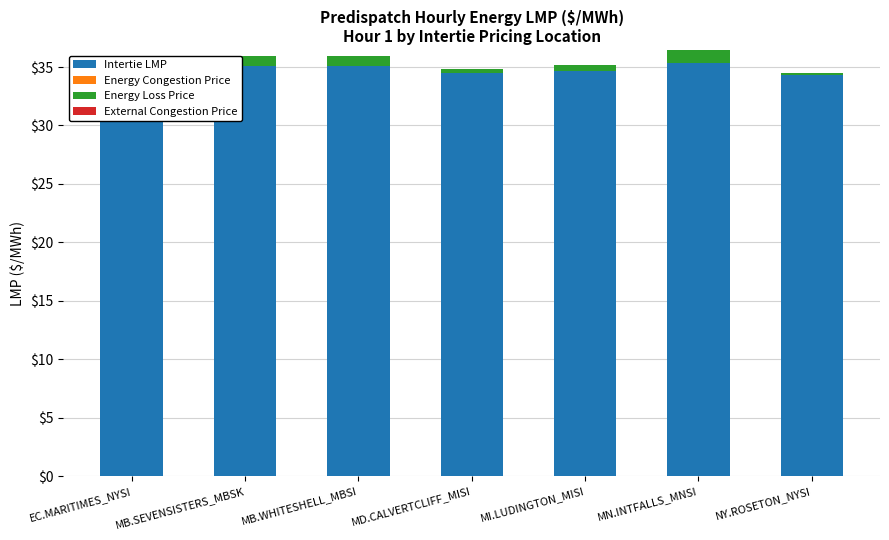

Is the value of Intertie LMP at MB.WHITESHELL_MBSI greater than the value of External Congestion Price at MB.SEVENSISTERS_MBSK?

Yes